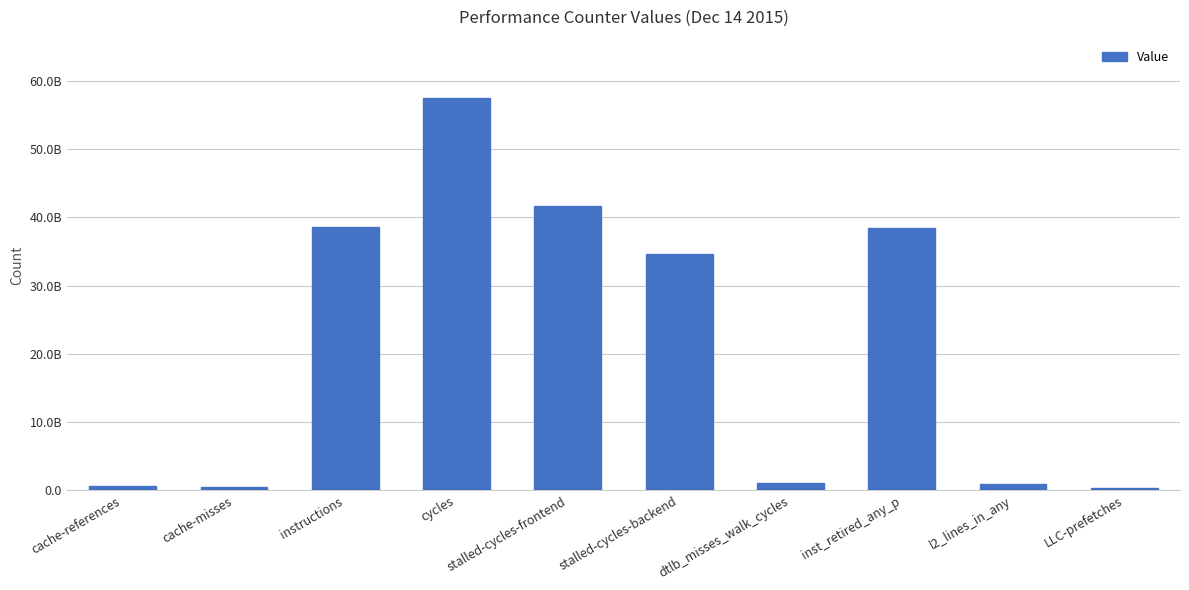

What is the sum of the values at cycles and dtlb_misses_walk_cycles?

58543273526